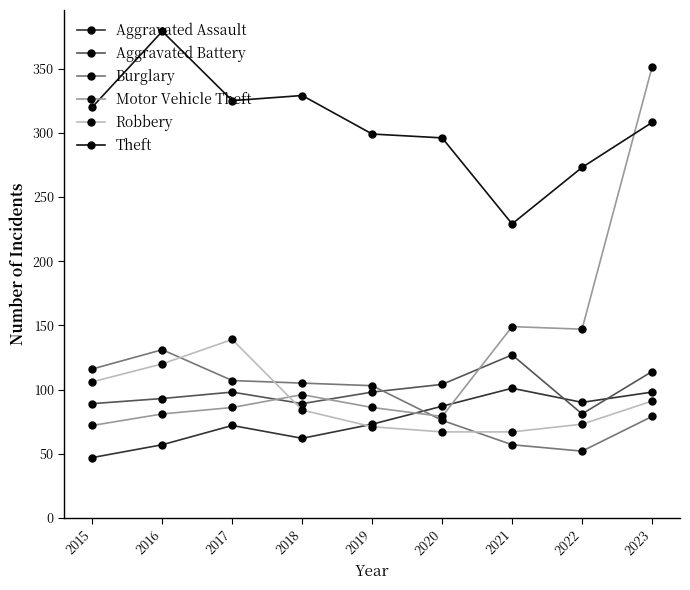

What is the minimum value shown in the chart?

47